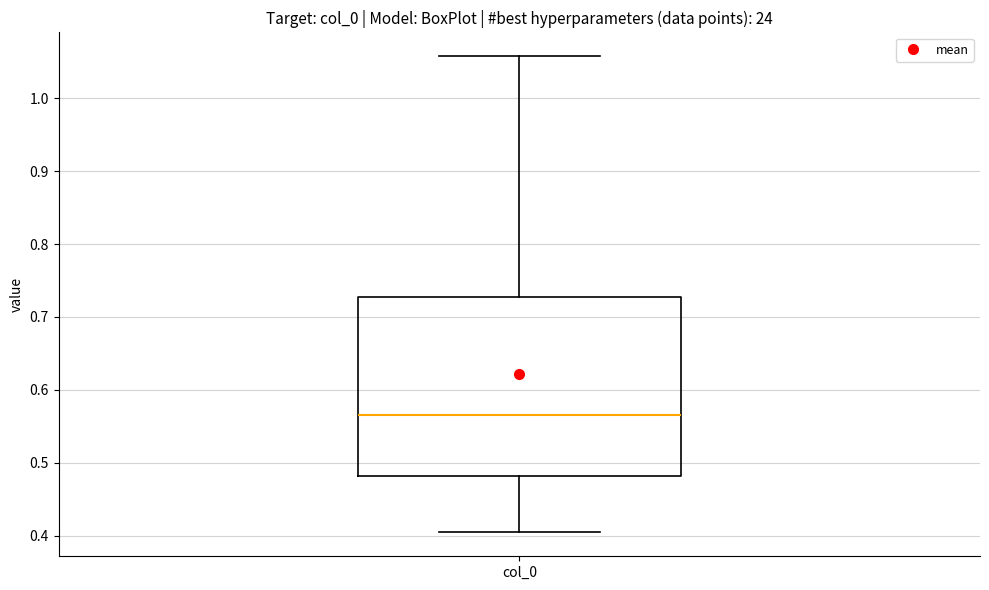

Transcribe this box plot: give where the median line is, the range the box spans, and where the two whiskers end, as read against the y-axis. The values are not printed on the chart, so give them approximately, as read against the axis.

median 0.57, box 0.48 to 0.73, whiskers 0.40 to 1.06